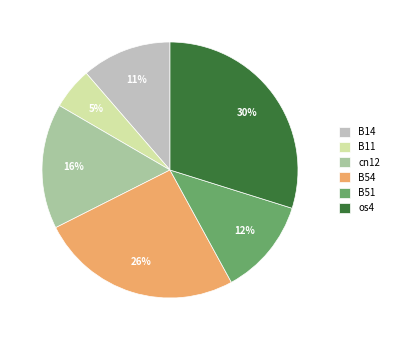

To the nearest percent, what is the difference between the B11 and B14 slice percentages?

6%